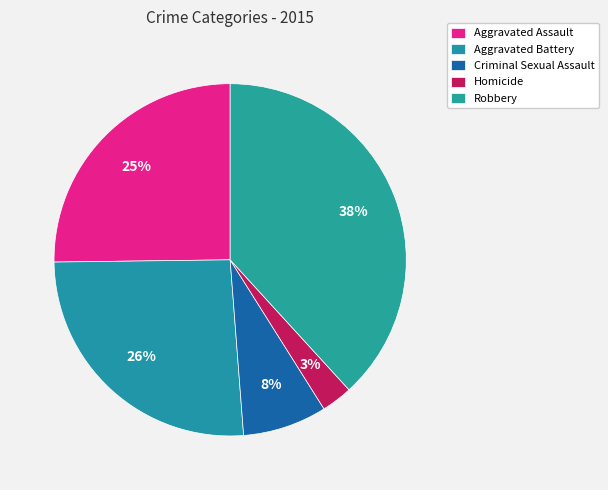

What portion of the pie excludes Aggravated Battery?

74.0%